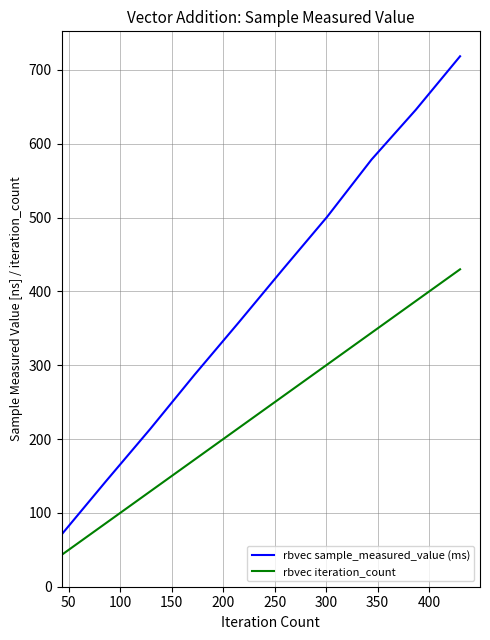

Rank the series by their average value, from lowest to highest.

rbvec iteration_count, rbvec sample_measured_value (ms)